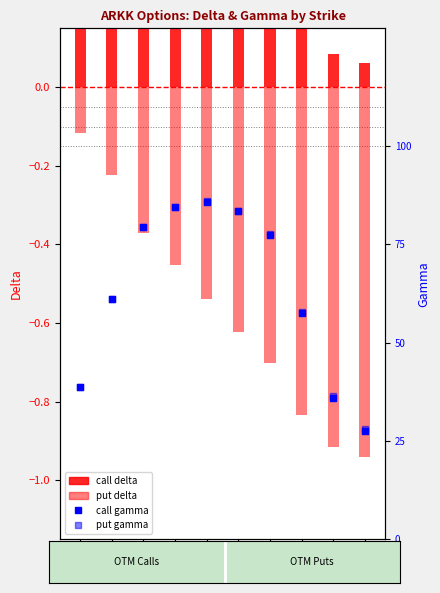

At how many categories does at least one series exceed 0?

10